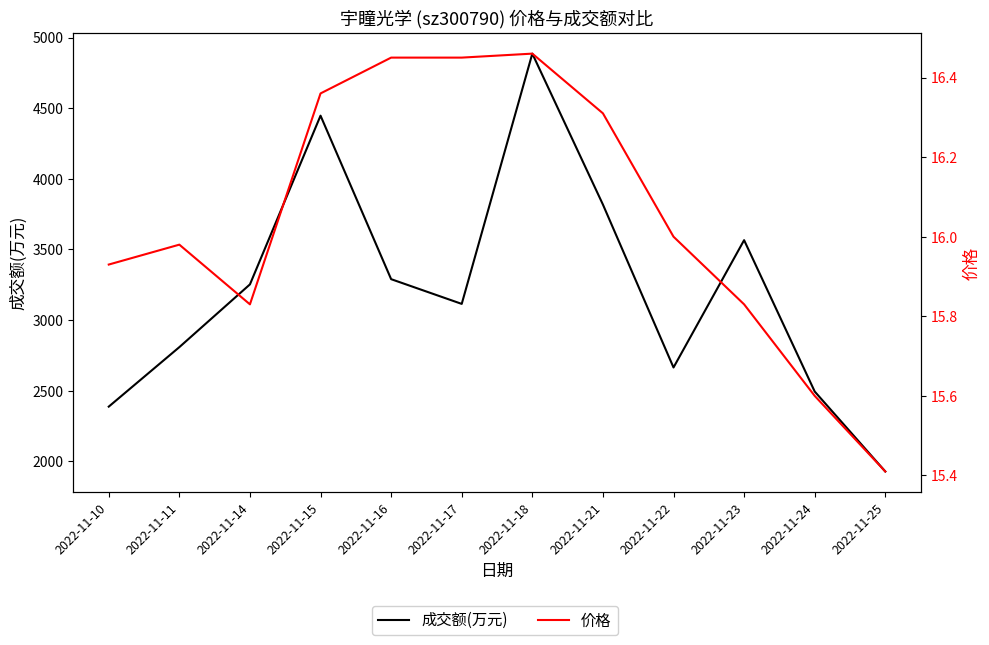

How many data points in 价格 are above 16?

5